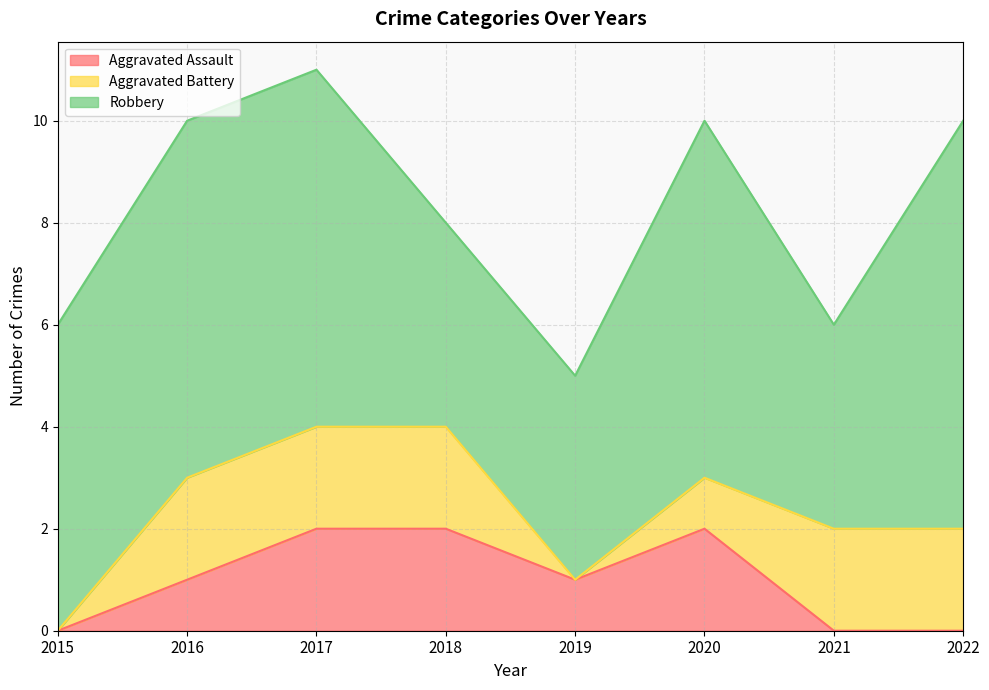

In Aggravated Battery, how many points are lower than both neighbors (excluding endpoints)?

1